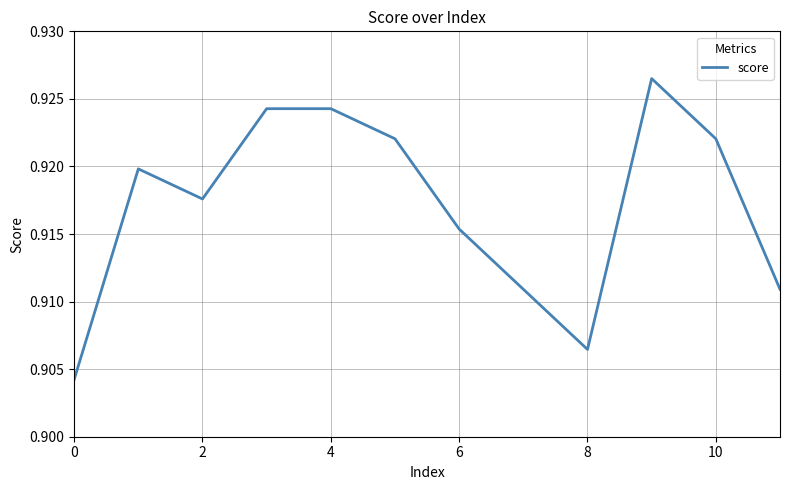

How many lines are shown in the chart?

1